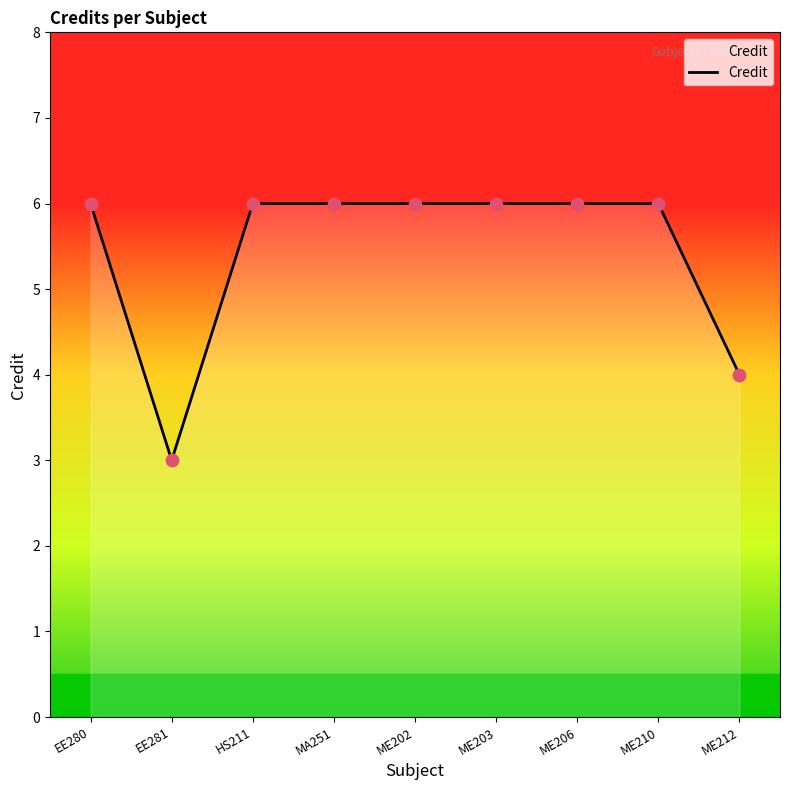

What is the ratio of the value at HS211 to the value at ME206?

1.0